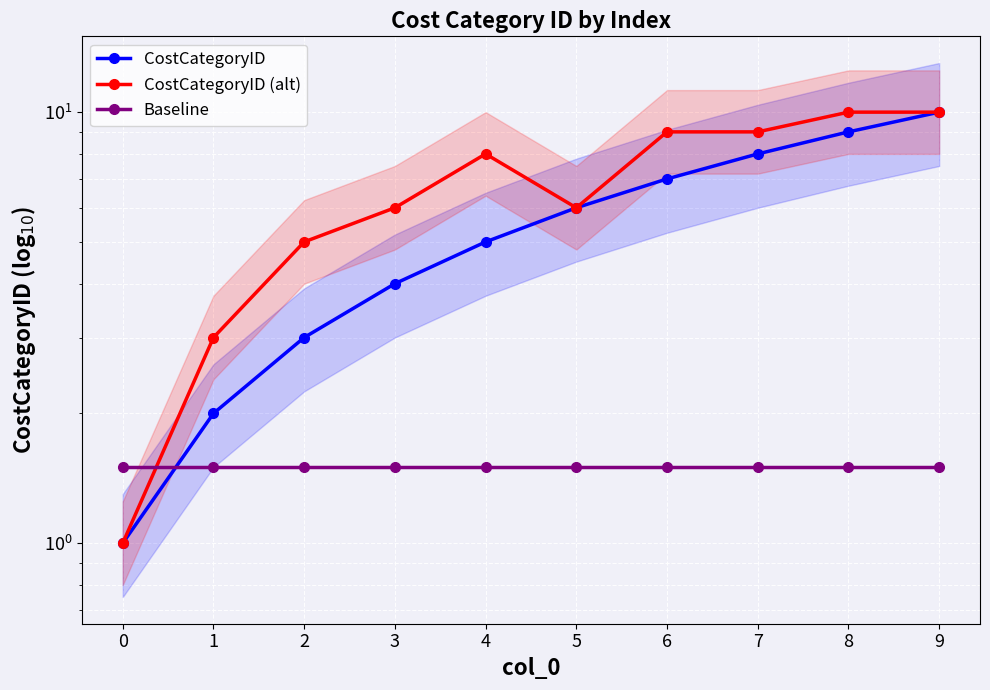

True or false: CostCategoryID has a value of 10.0 at 9.

True